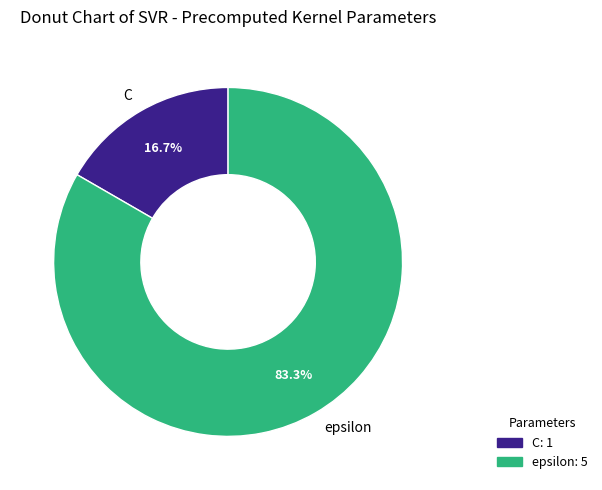

Which slice represents more than half of the pie?

epsilon